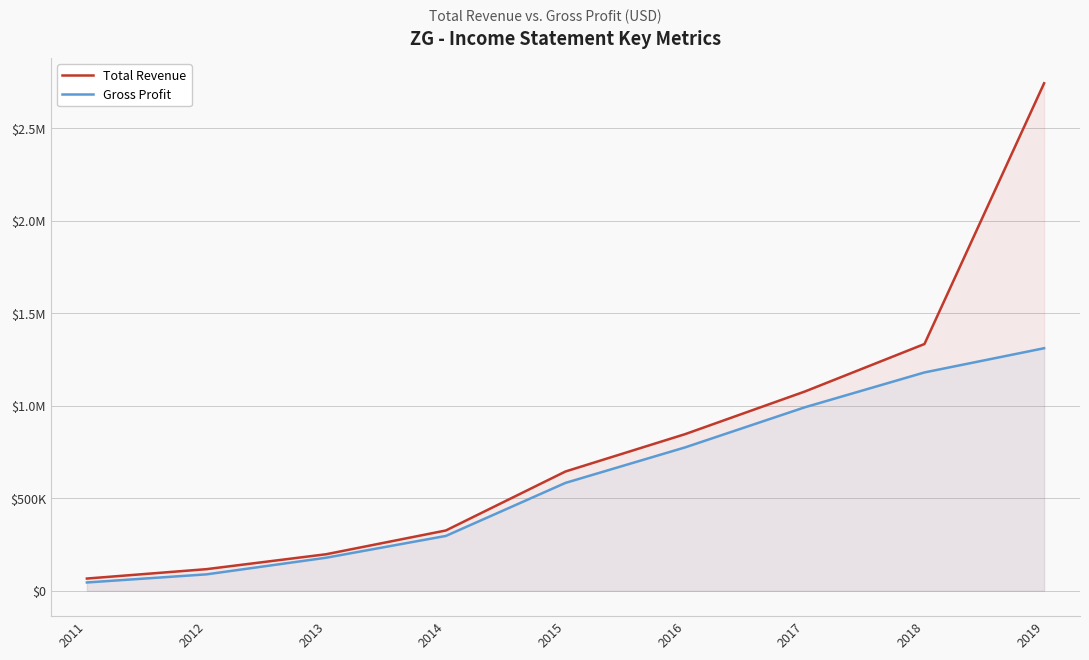

Between 2015 and 2018, which is larger?

2018